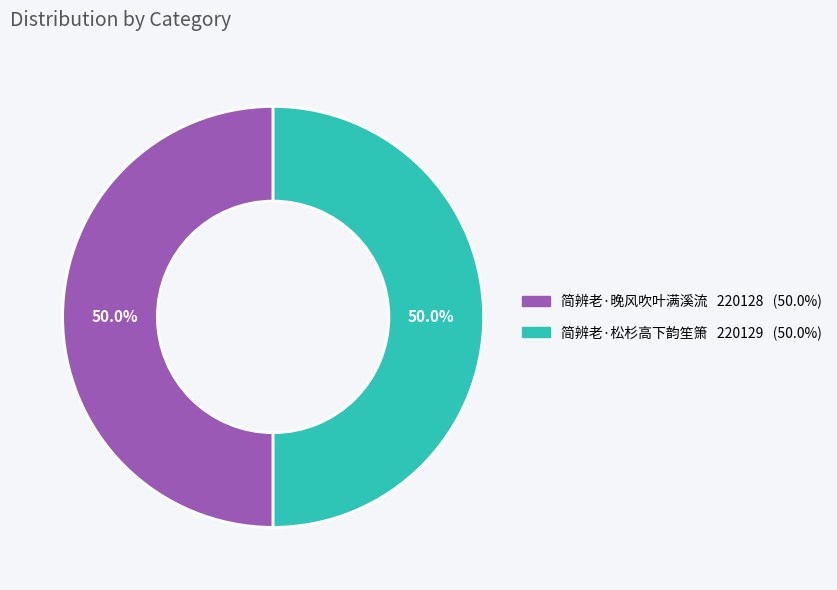

How many slices are in this pie chart?

2